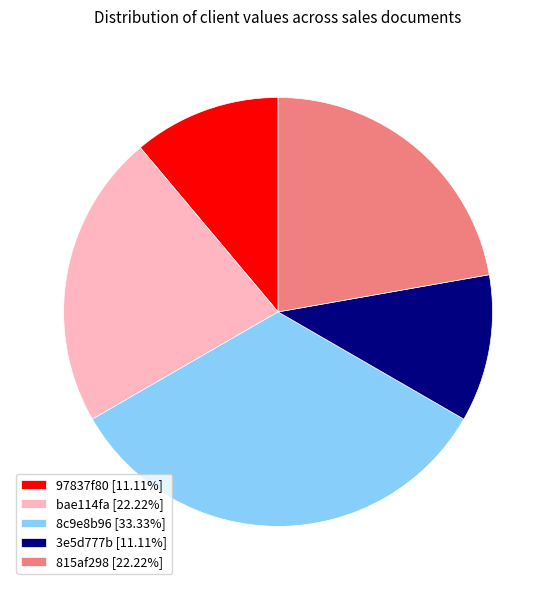

Which category has the biggest portion of the pie?

8c9e8b96